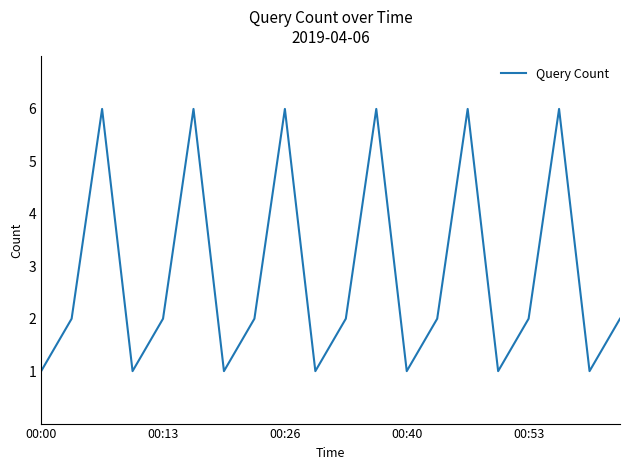

What is the greatest value displayed?

6